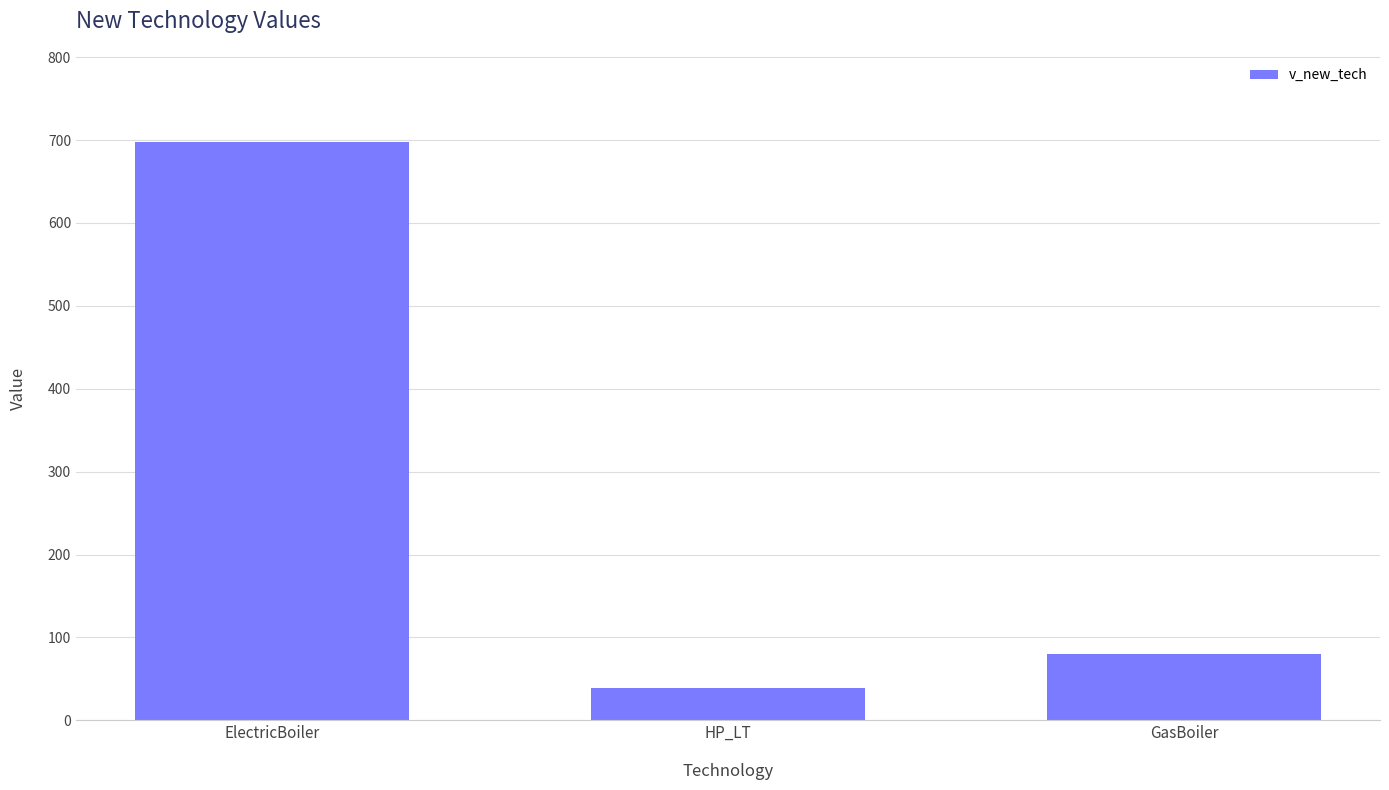

How many data points are less than 80?

1